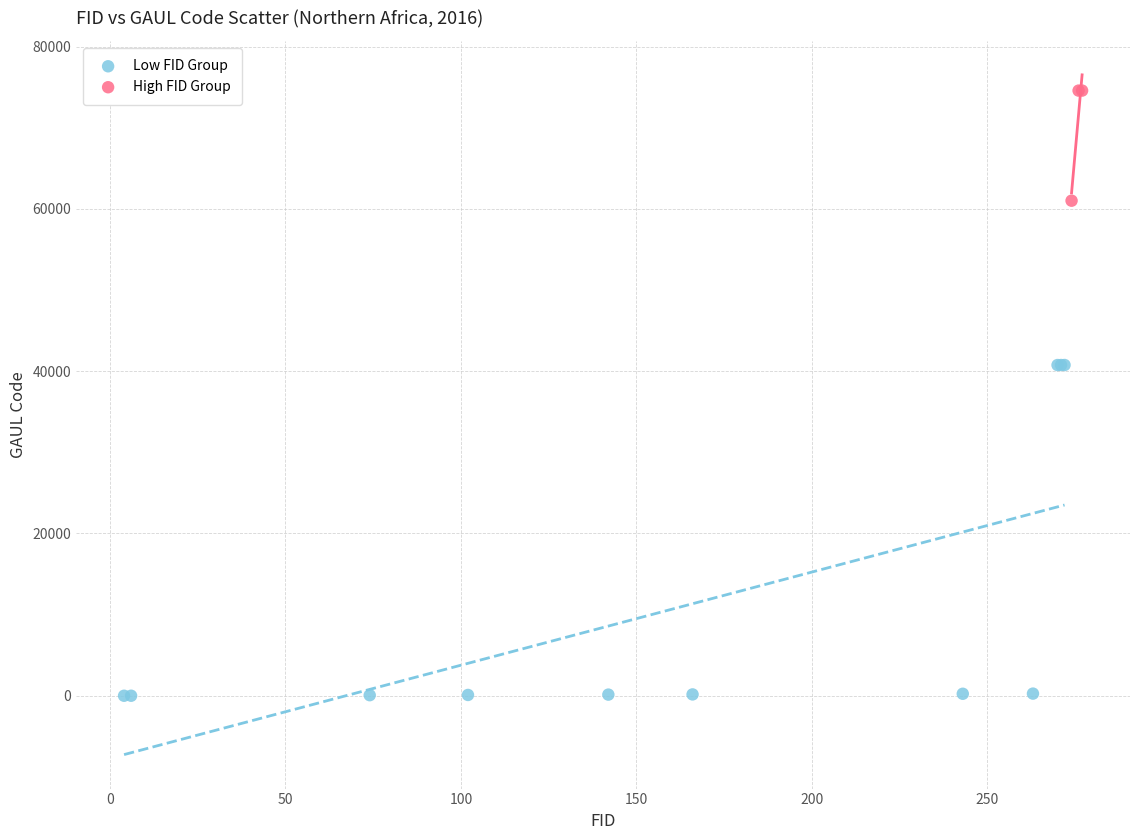

Which series reaches the minimum Y coordinate?

Low FID Group